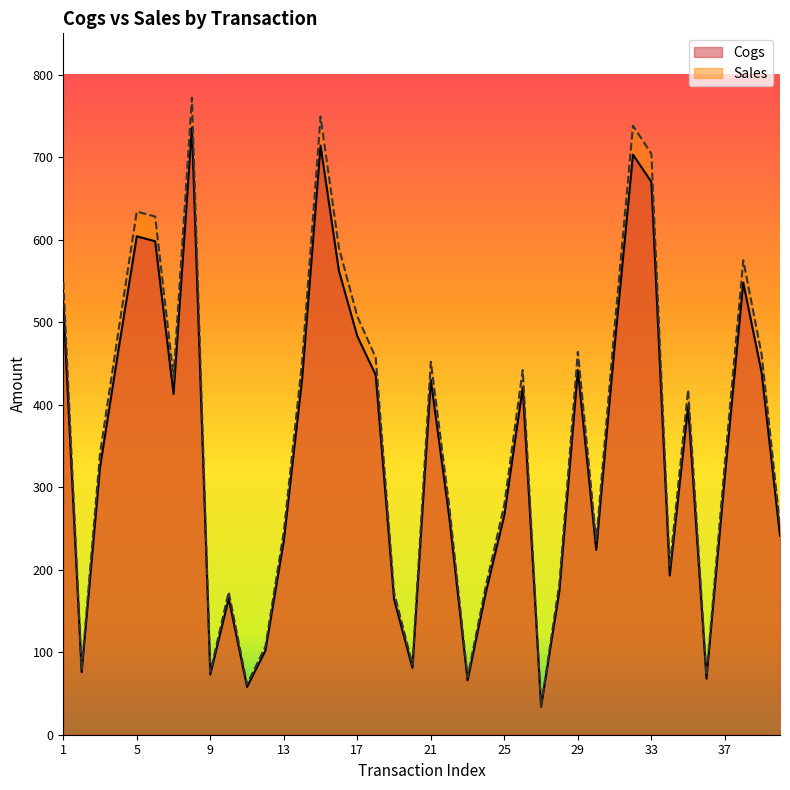

Where does the Cogs series first go above 398?

1